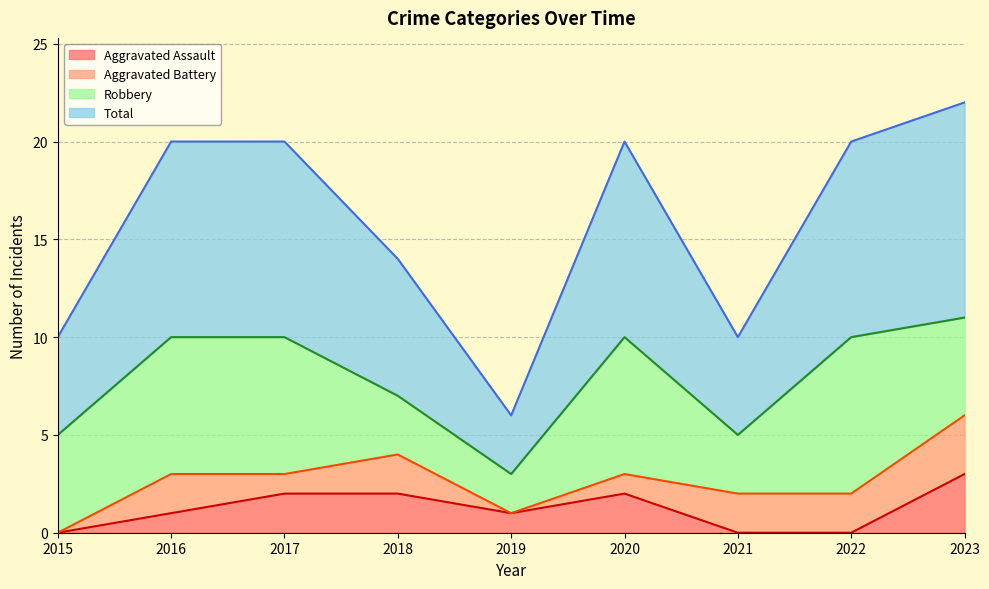

At which label does Total reach its minimum?

2019